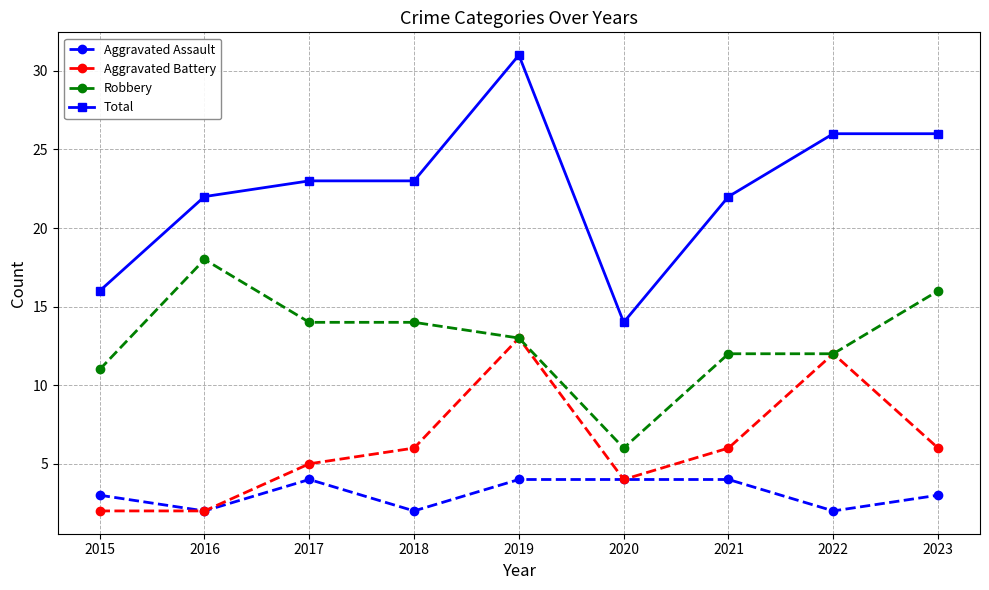

Which series has the widest spread of values?

Total